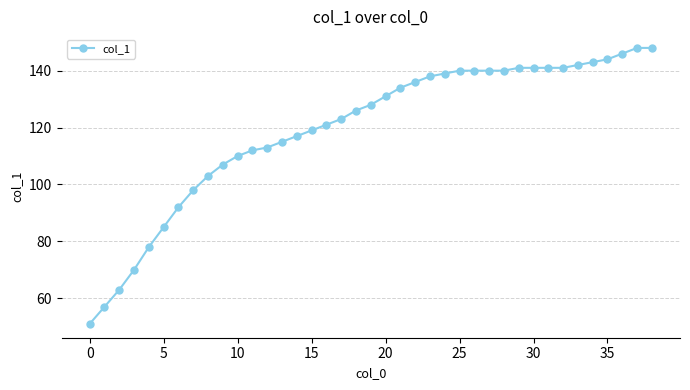

What is the value of the 37th point from the left?

146